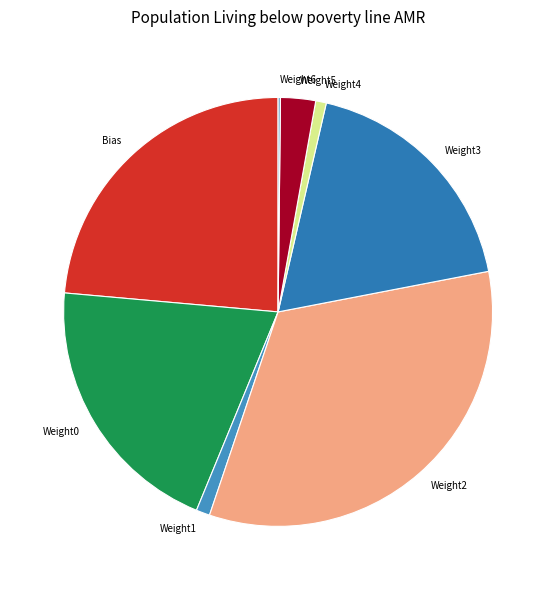

Which has a higher value, Bias or Weight2?

Weight2